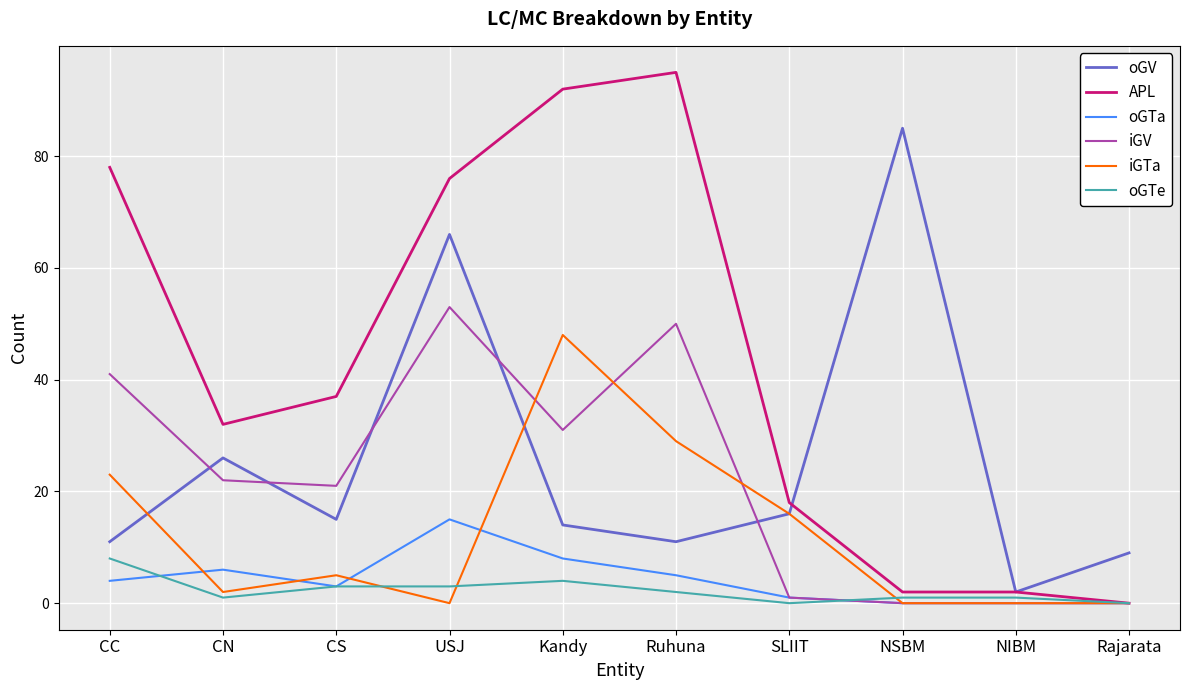

Does the chart display data point markers on the line(s)?

No